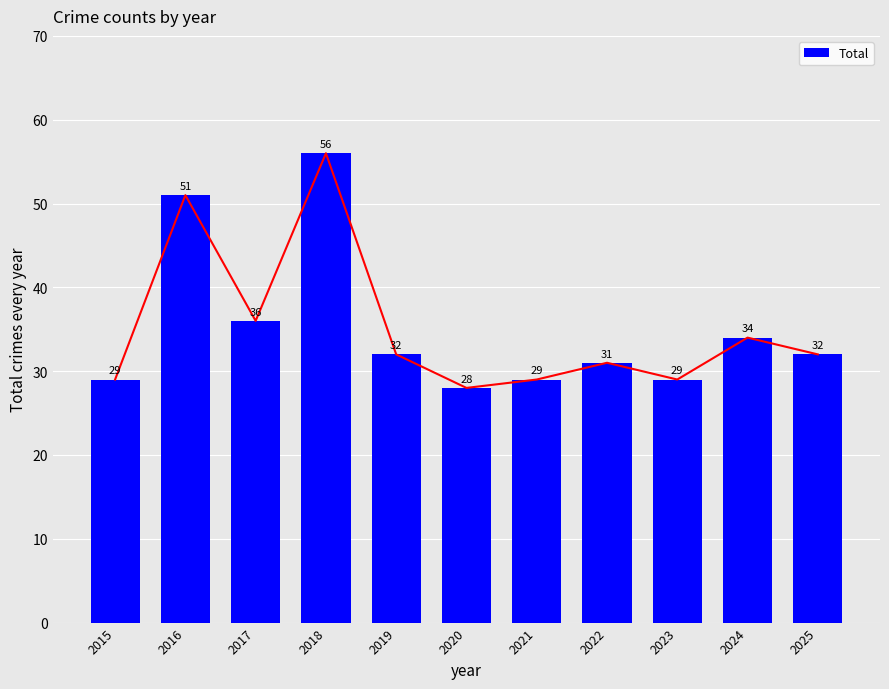

Reading left to right, what are all the values shown in this chart?

29	51	36	56	32	28	29	31	29	34	32